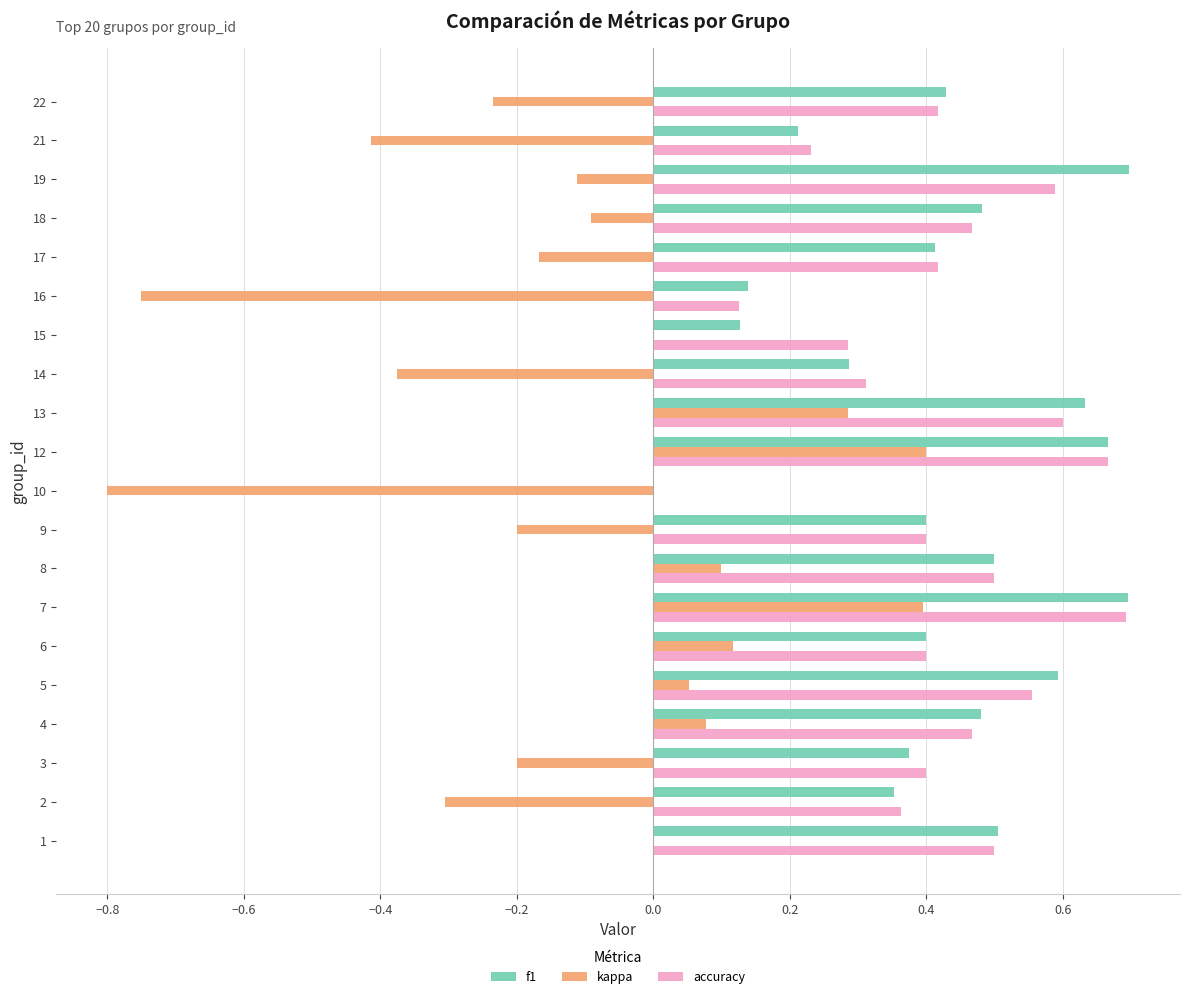

Count the number of categories in the chart.

20